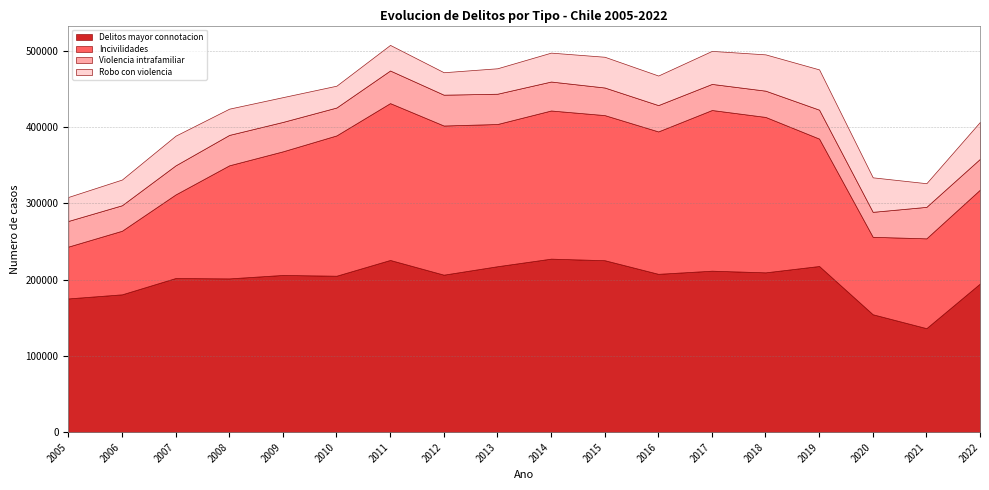

Which series has the largest total across all categories?

Delitos mayor connotacion